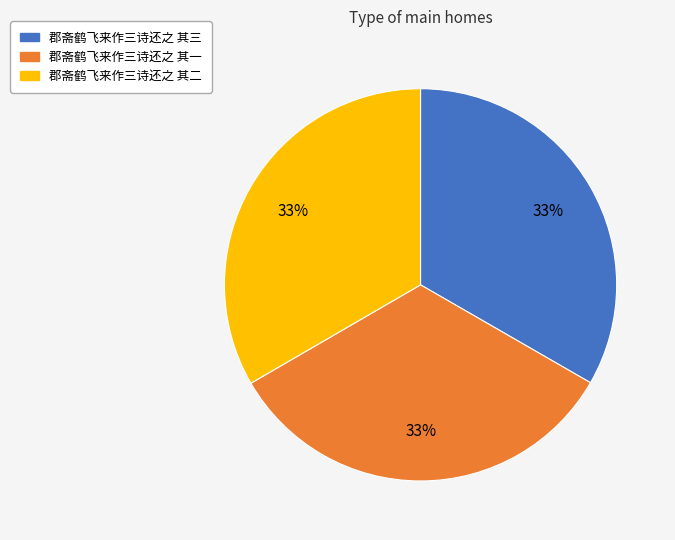

Combined, do 郡斋鹤飞来作三诗还之 其二 and 郡斋鹤飞来作三诗还之 其三 account for over 50%?

Yes